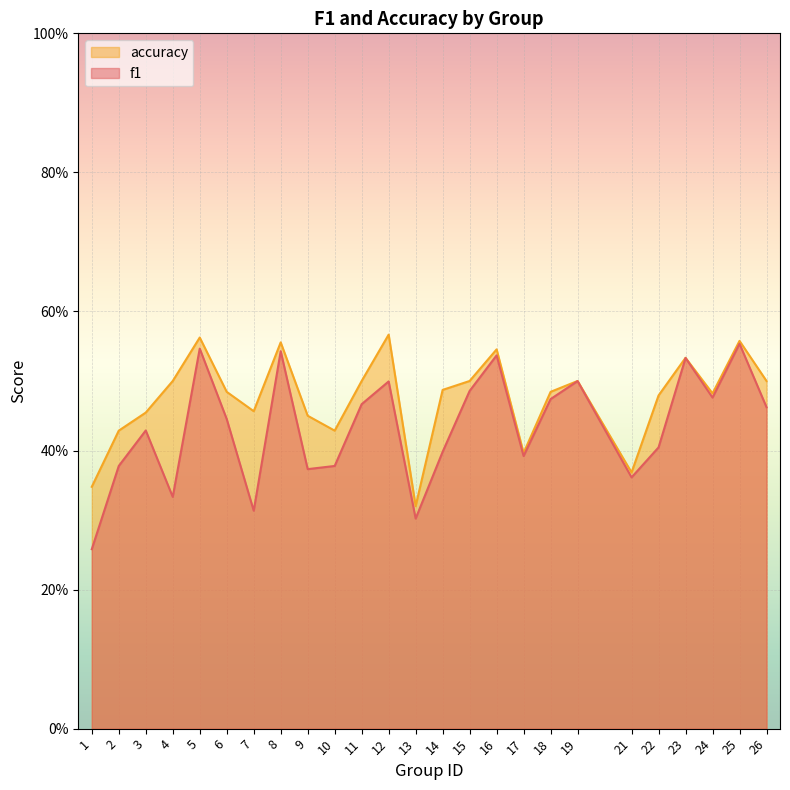

What is the total value across all series at 4?

0.8